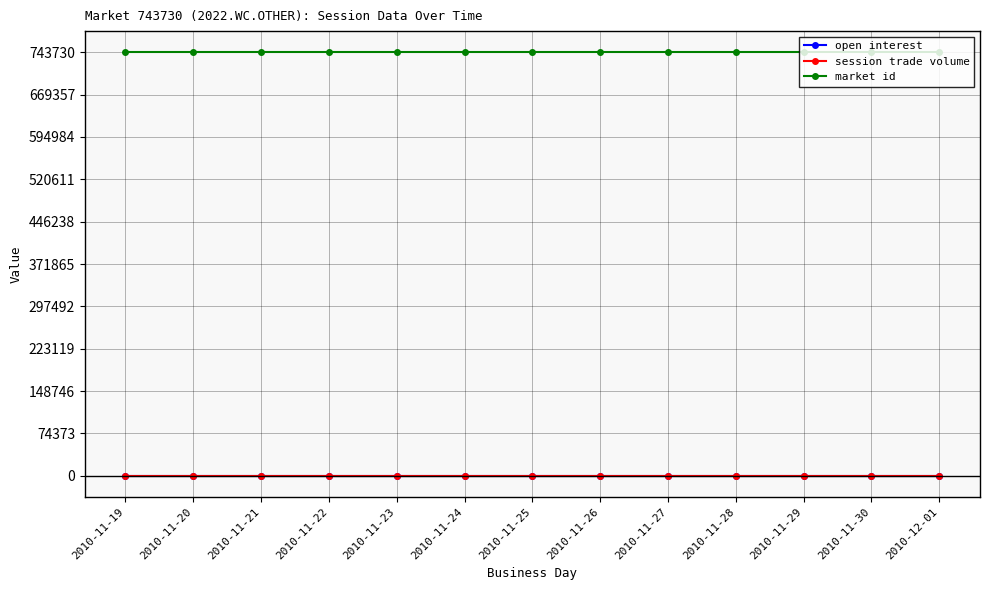

What is the approximate value of market id at 2010-12-01?

743730